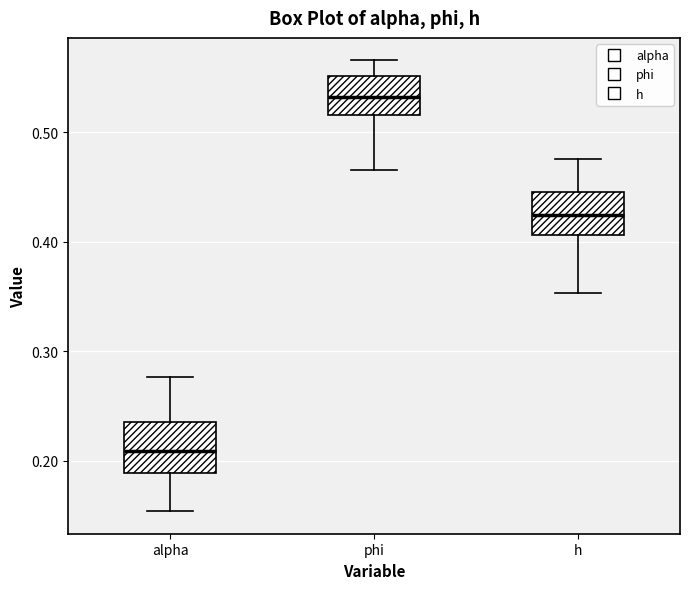

Which box's median line is the highest?

phi